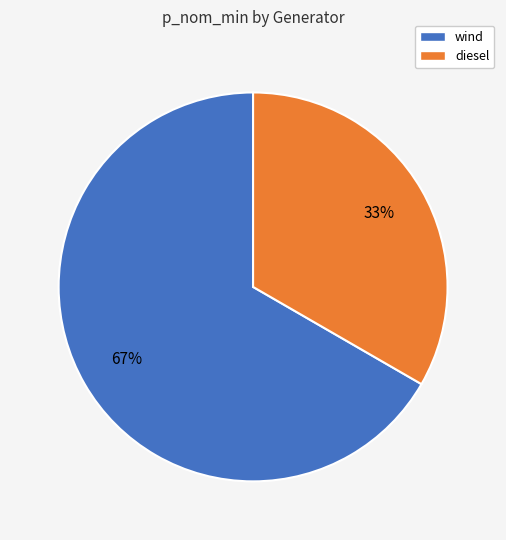

How many slices are in this pie chart?

2